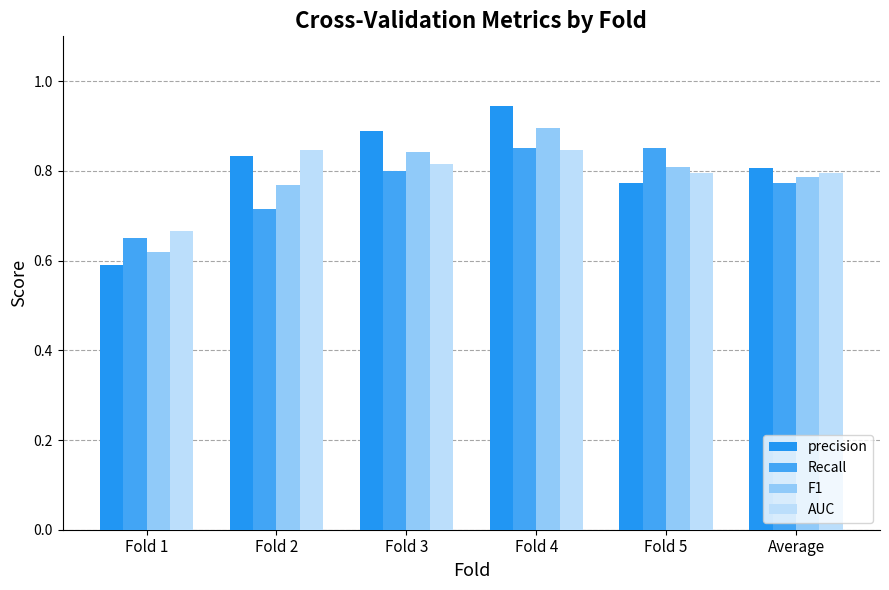

At Fold 2, list the series in order from largest to smallest.

AUC, precision, F1, Recall